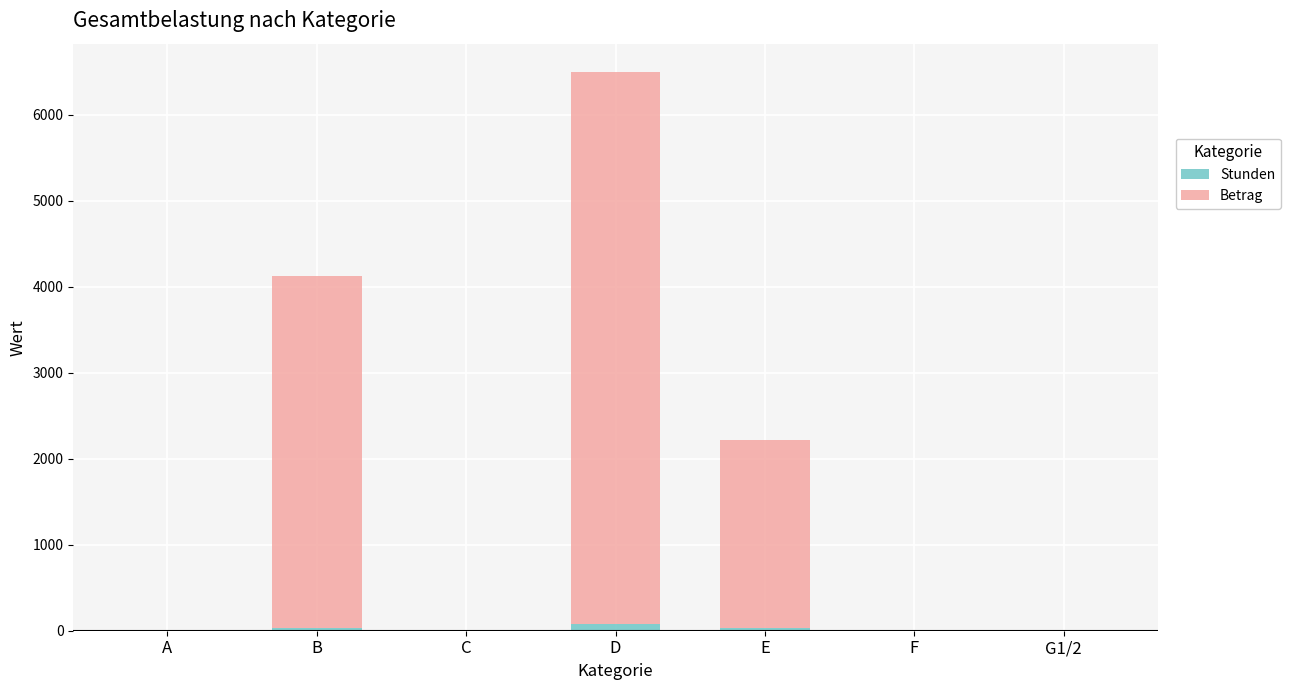

At which category is the sum across all series the highest?

D